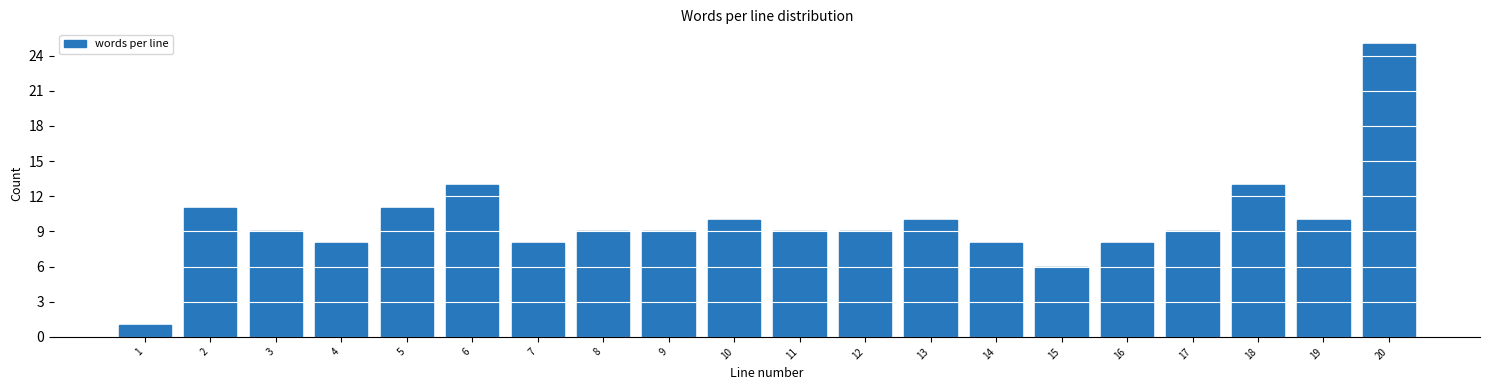

Reading left to right, what are all the values shown in this chart?

1=1	2=11	3=9	4=8	5=11	6=13	7=8	8=9	9=9	10=10	11=9	12=9	13=10	14=8	15=6	16=8	17=9	18=13	19=10	20=25